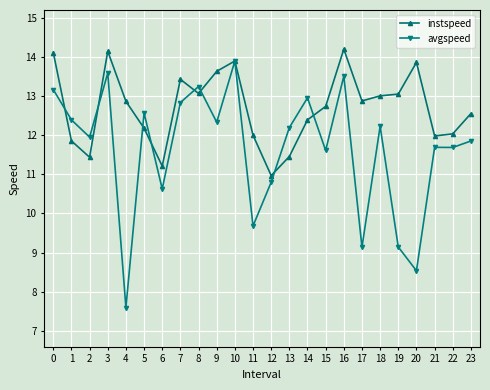

Rank the series at 0 from lowest to highest value.

avgspeed, instspeed